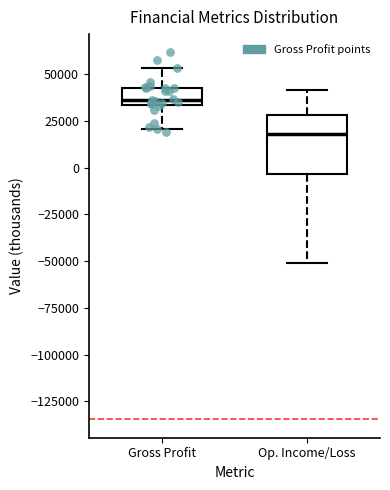

Which box's median line is the highest?

Gross Profit